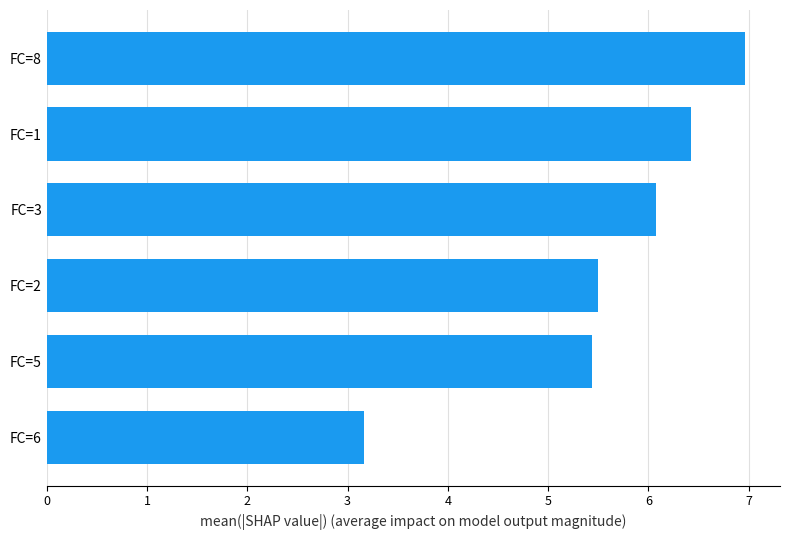

How many bars are there in total?

6